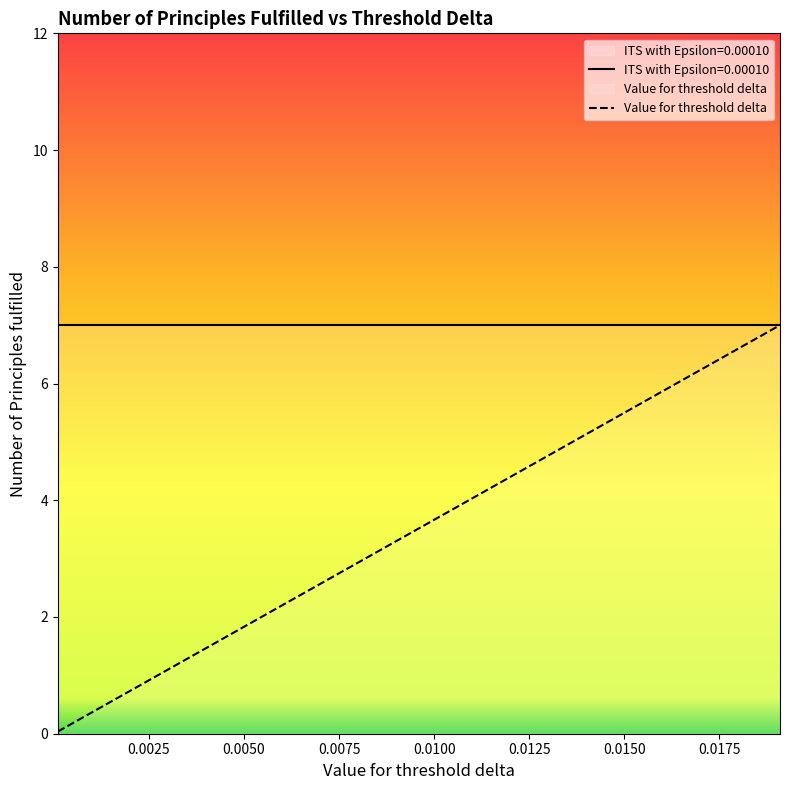

Is it true that the value at 0.0191 is 7.0?

True